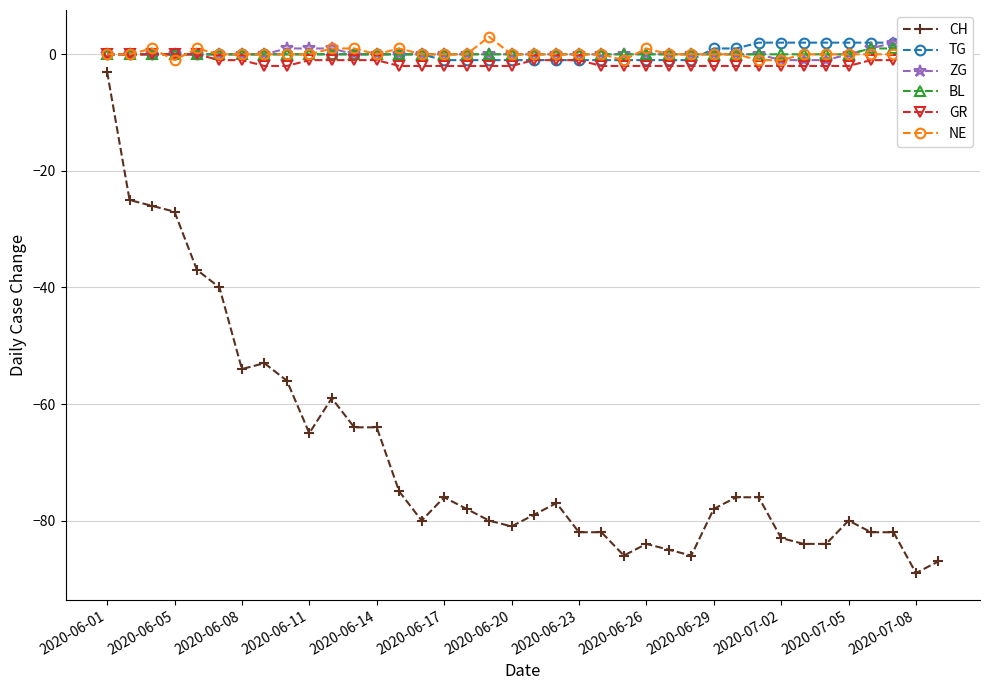

At which category is the sum across all series the highest?

2020-06-01